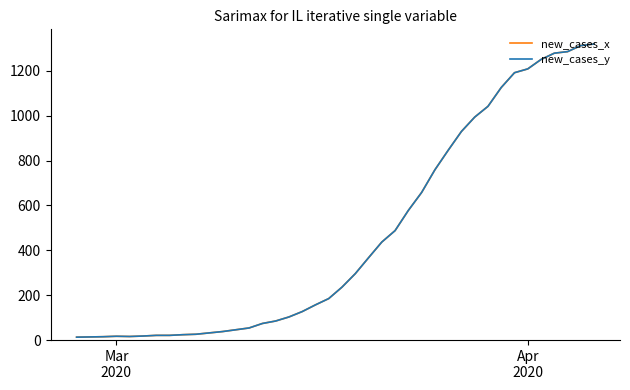

Reading left to right, transcribe all the data shown in this chart.

new_cases_x: 13	14	15	17	16	18	21	21	24	26	32	38	46	54	74	85	103	127	157	185	236	296	367	437	488	578	658	759	846	930	994	1042	1126	1192	1209	1251	1279	1286	1313	1320
new_cases_y: 13	14	15	17	16	18	21	21	24	26	32	38	46	54	74	85	103	127	157	185	236	296	367	437	488	578	658	759	846	930	994	1042	1126	1192	1209	1251	1279	1286	1313	1320